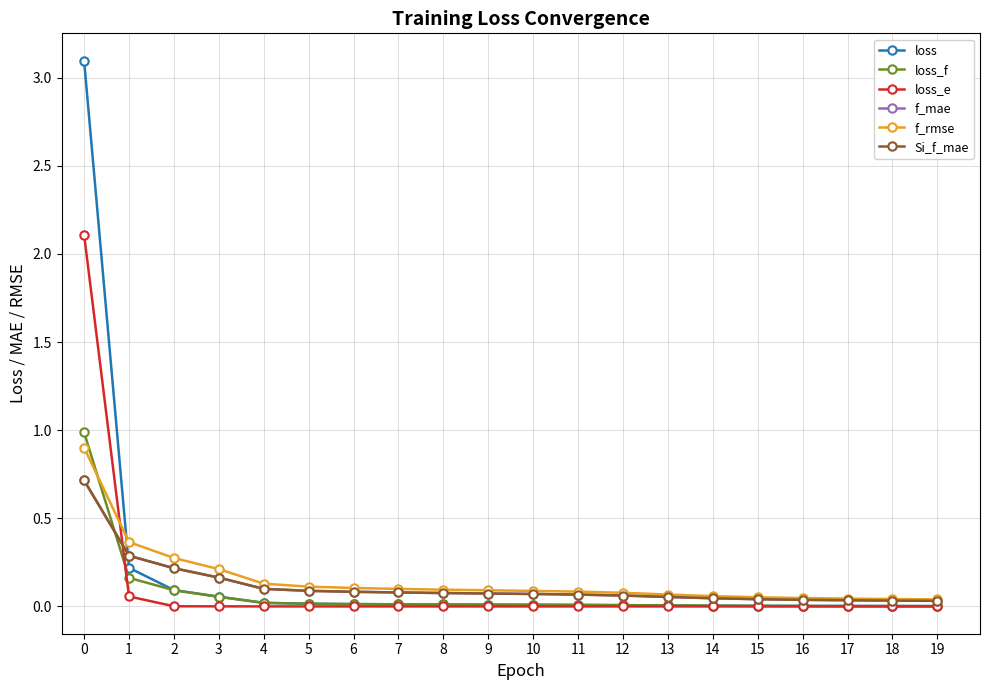

What is the value of the Si_f_mae point at the 5th from the left?

0.1